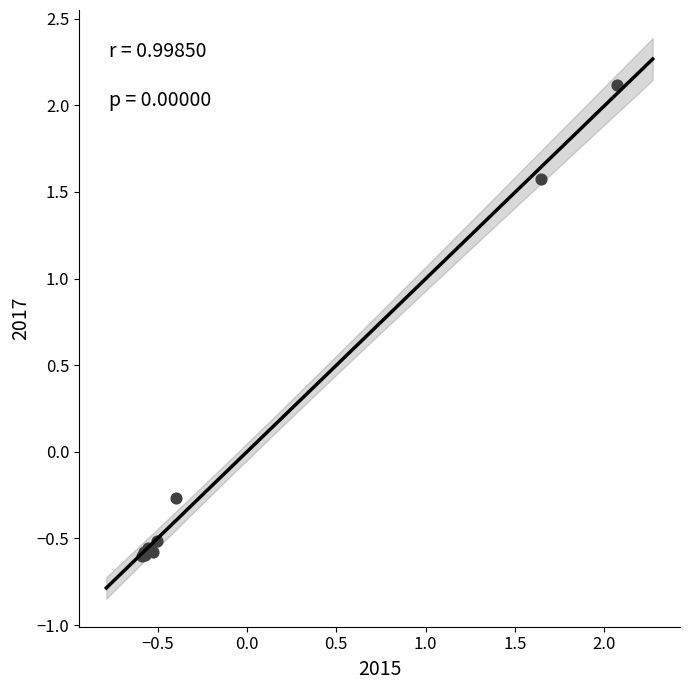

What Y value in the scatter plot is closest to 0?

-0.3